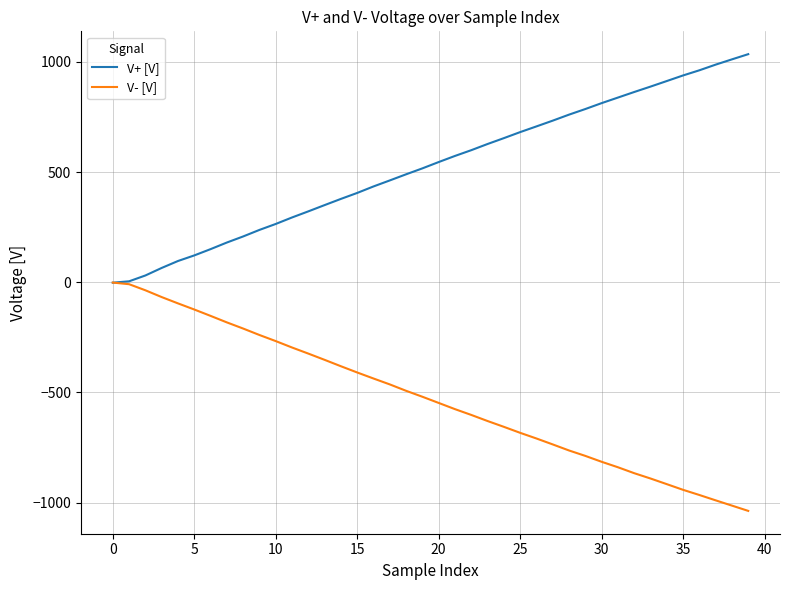

What is the sum of all V+ [V] values?

20918.5